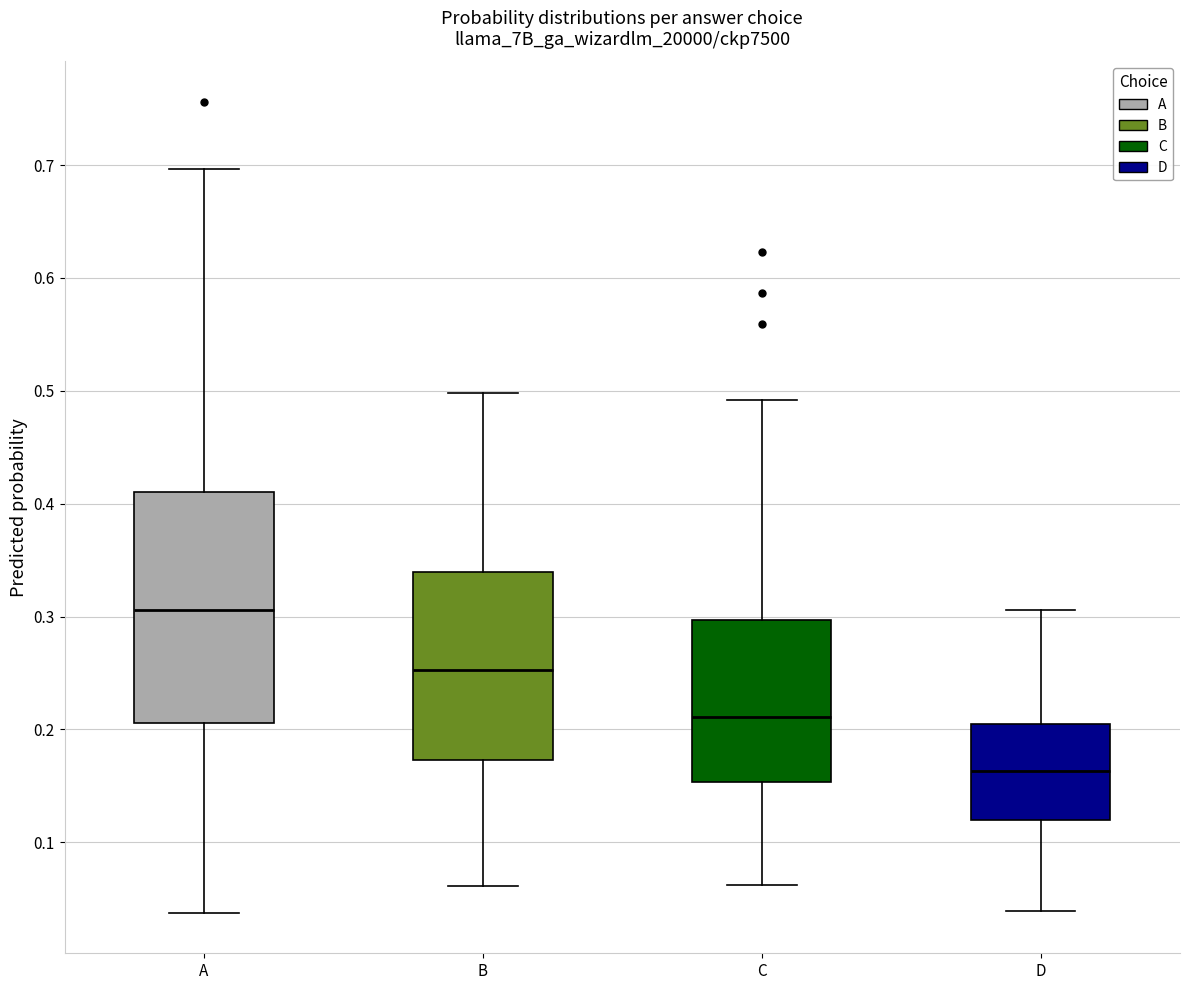

Reading left to right, read every box against the y-axis: the position of its median line, the range the box covers, and the ends of its whiskers. The values are not printed on the chart, so give them approximately, as read against the axis.

A: median 0.31, box 0.21 to 0.41, whiskers 0.04 to 0.70
B: median 0.25, box 0.17 to 0.34, whiskers 0.06 to 0.50
C: median 0.21, box 0.15 to 0.30, whiskers 0.06 to 0.49
D: median 0.16, box 0.12 to 0.20, whiskers 0.04 to 0.31